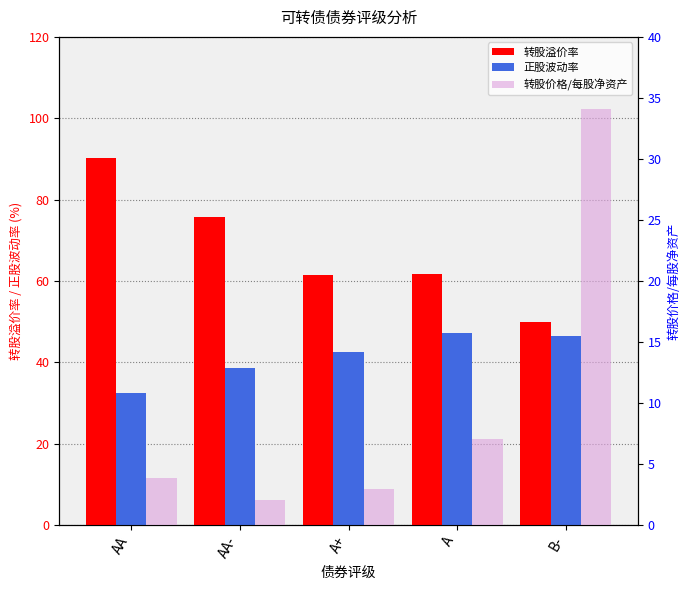

Which series has the largest range (max minus min)?

转股溢价率